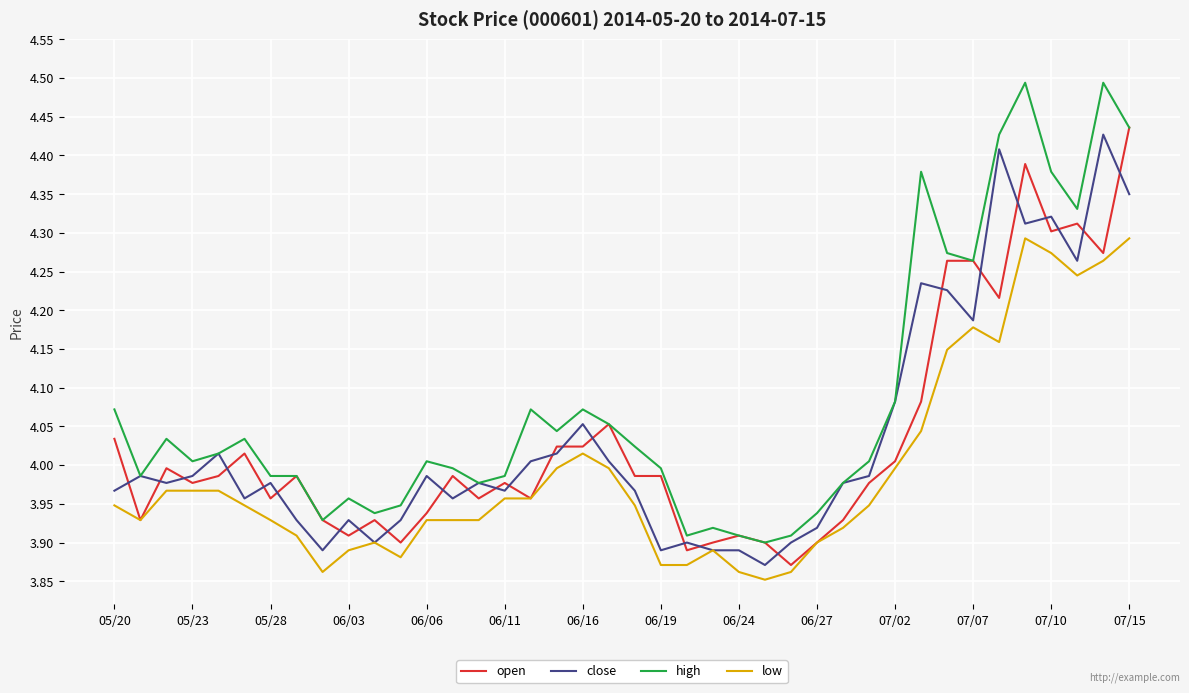

Which series has the largest total across all categories?

high